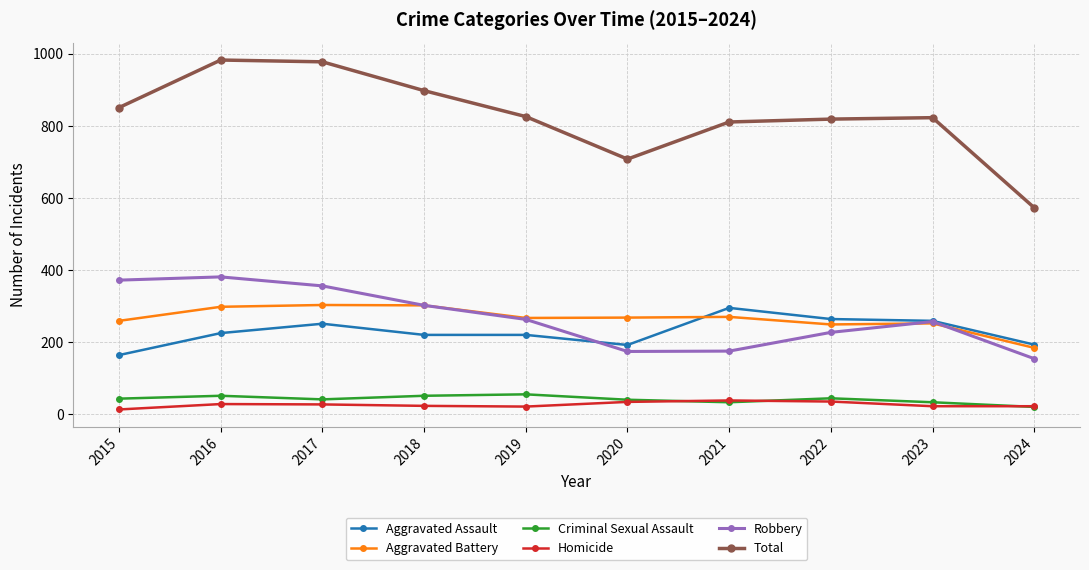

What is the spread (max minus min) of values at 2016?

955